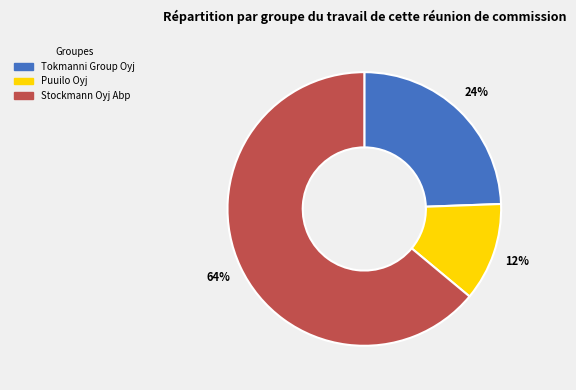

Do Stockmann Oyj Abp and Tokmanni Group Oyj together represent more than half of the pie?

Yes